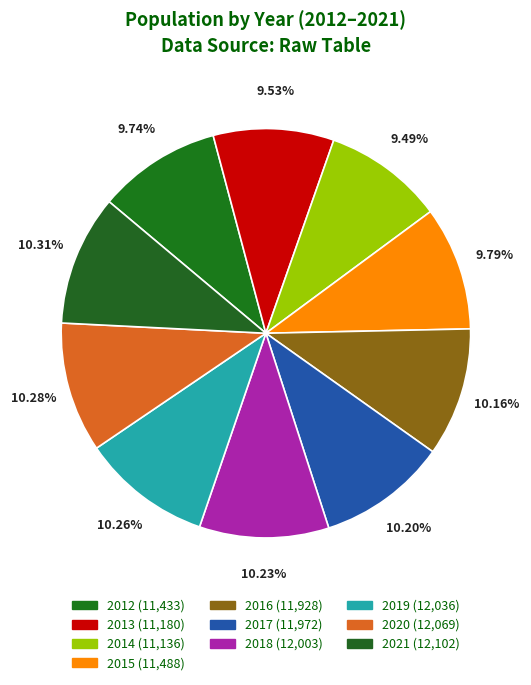

How many slices are in this pie chart?

10